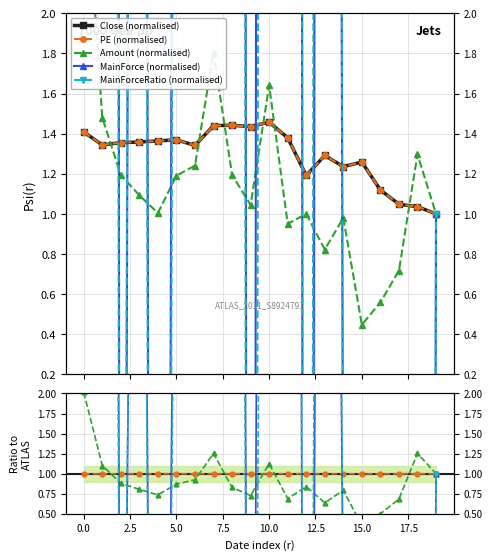

The PE (normalised) series shows 1.7 at 17.5. True or false?

False